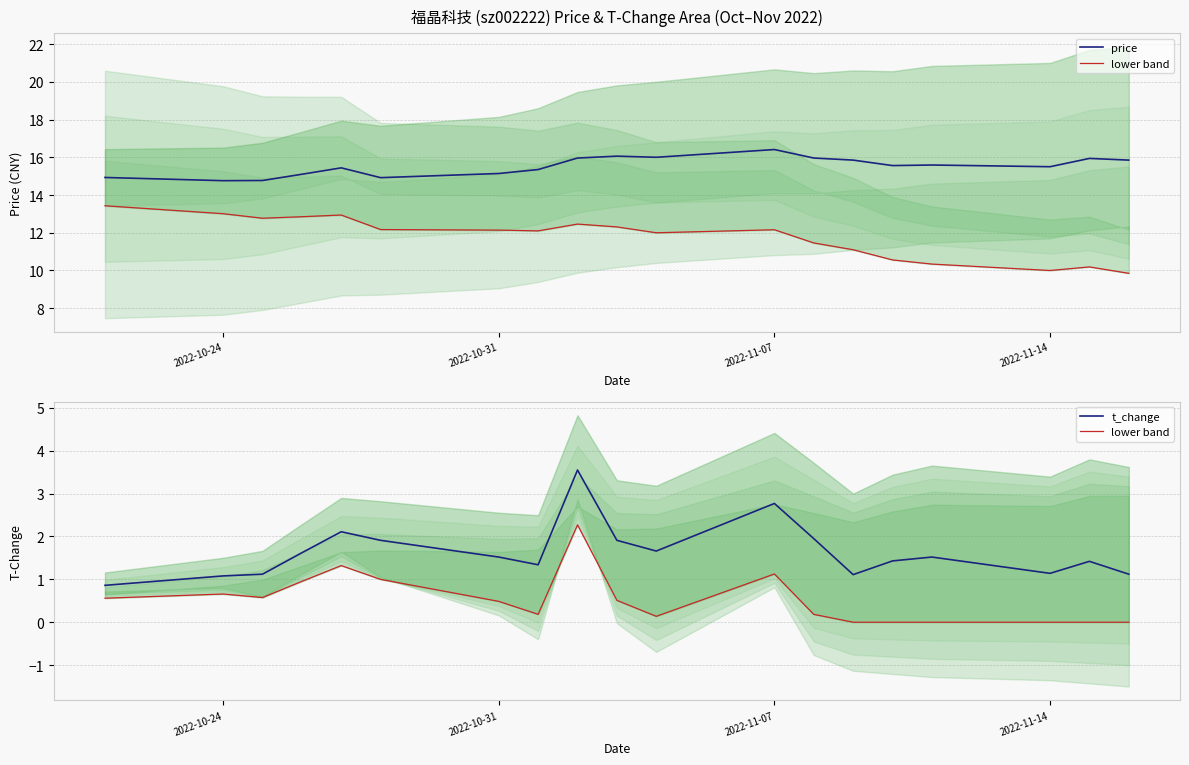

What is the highest value of the price series?

16.4